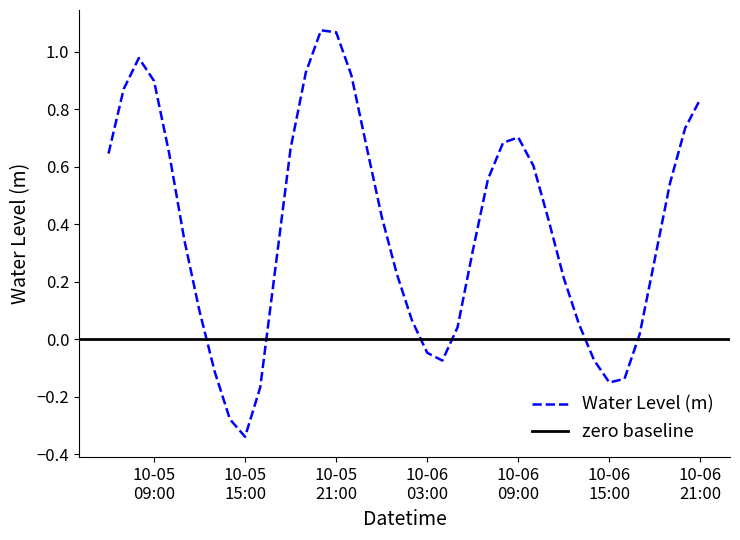

List the labels in order of value, largest first.

2023-10-05 20:00:00, 2023-10-05 21:00:00, 2023-10-05 08:00:00, 2023-10-05 19:00:00, 2023-10-05 22:00:00, 2023-10-05 09:00:00, 2023-10-05 07:00:00, 2023-10-06 21:00:00, 2023-10-06 20:00:00, 2023-10-06 09:00:00, 2023-10-06 08:00:00, 2023-10-05 23:00:00, 2023-10-05 18:00:00, 2023-10-05 10:00:00, 2023-10-05 06:00:00, 2023-10-06 10:00:00, 2023-10-06 07:00:00, 2023-10-06 19:00:00, 2023-10-06 00:00:00, 2023-10-06 11:00:00, 2023-10-05 11:00:00, 2023-10-06 06:00:00, 2023-10-06 18:00:00, 2023-10-05 17:00:00, 2023-10-06 01:00:00, 2023-10-06 12:00:00, 2023-10-05 12:00:00, 2023-10-06 02:00:00, 2023-10-06 13:00:00, 2023-10-06 05:00:00, 2023-10-06 17:00:00, 2023-10-06 03:00:00, 2023-10-06 14:00:00, 2023-10-06 04:00:00, 2023-10-05 13:00:00, 2023-10-06 16:00:00, 2023-10-06 15:00:00, 2023-10-05 16:00:00, 2023-10-05 14:00:00, 2023-10-05 15:00:00